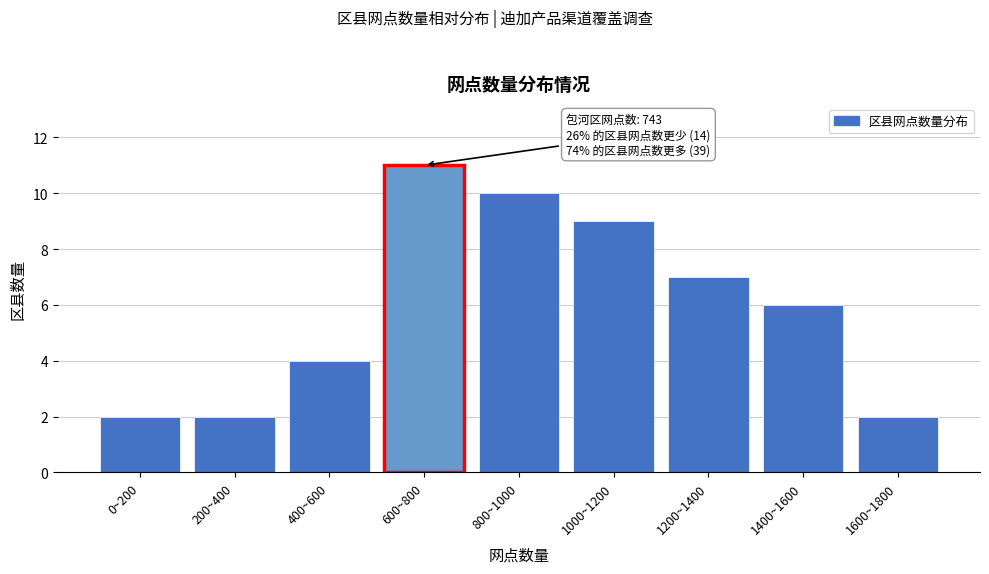

Reading left to right, extract all data points from this chart.

2	2	4	11	10	9	7	6	2